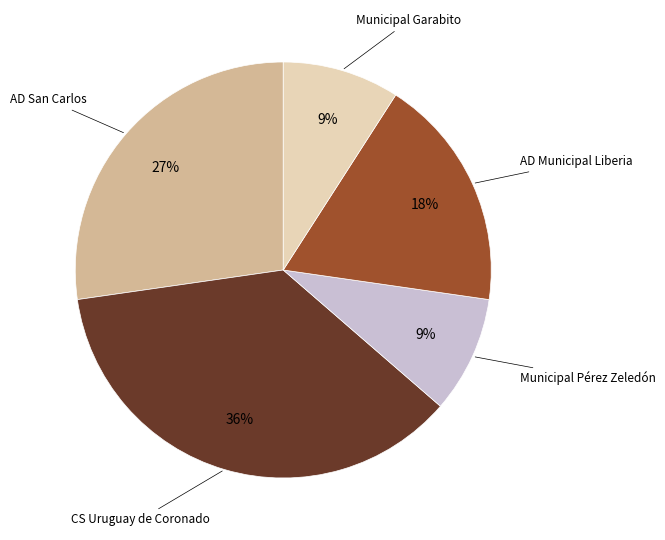

To the nearest percent, what is the difference between the largest and smallest slice percentages?

27%